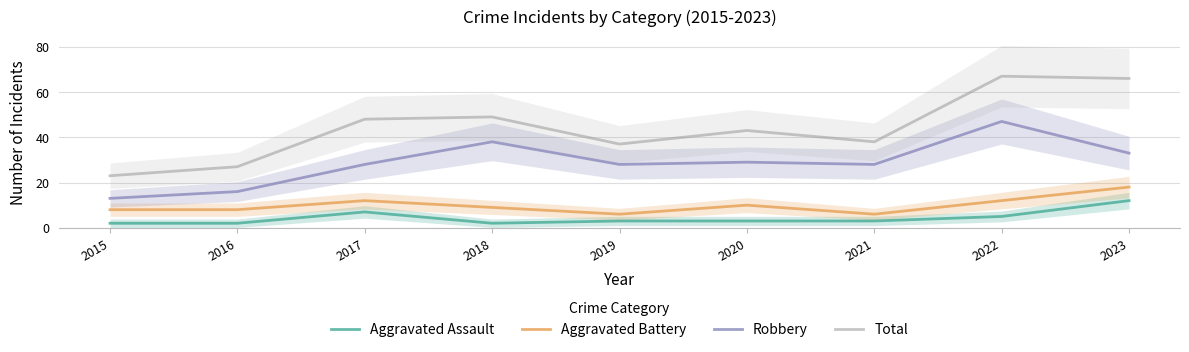

Which category has the lowest value across all series?

2015